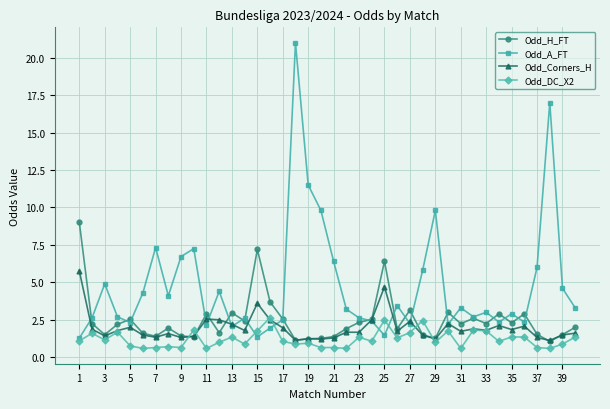

What is the highest value of the Odd_H_FT series?

9.0